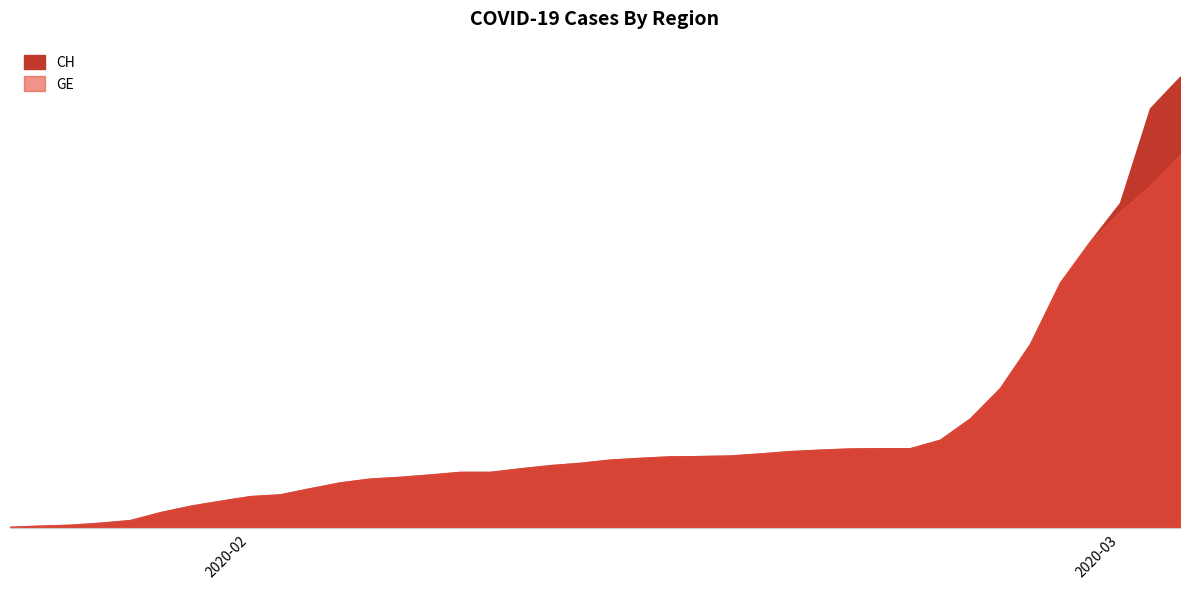

At how many categories does at least one series exceed 1005?

3